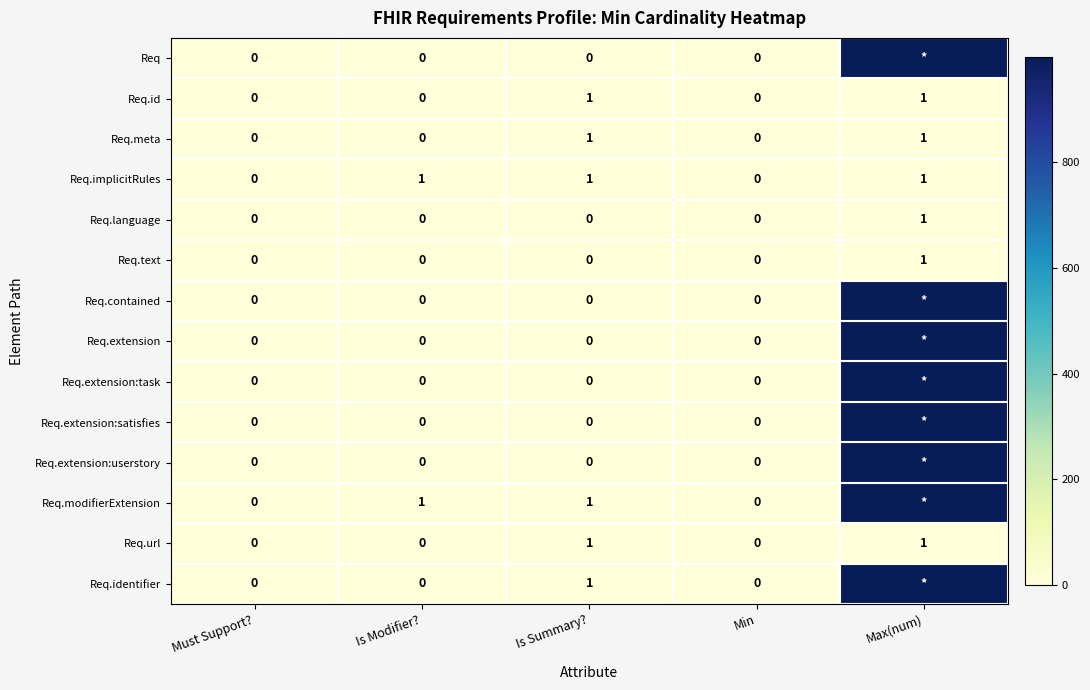

At which category is the sum across all series the highest?

Max(num)